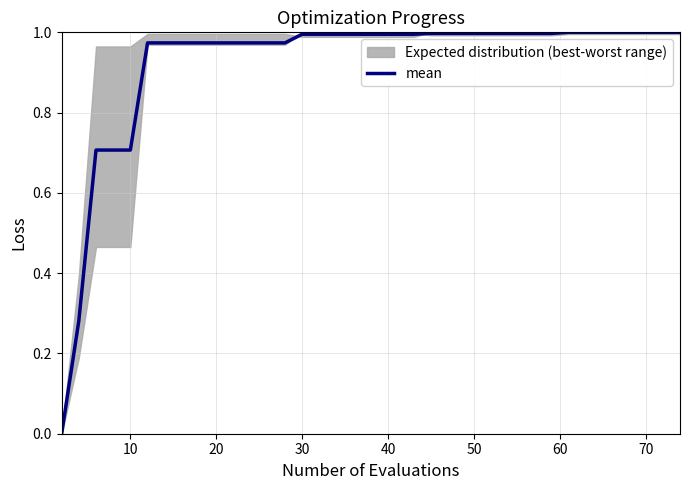

Reading left to right, list all the values displayed in this chart.

0.0	0.3	0.7	0.7	0.7	1.0	1.0	1.0	1.0	1.0	1.0	1.0	1.0	1.0	1.0	1.0	1.0	1.0	1.0	1.0	1.0	1.0	1.0	1.0	1.0	1.0	1.0	1.0	1.0	1.0	1.0	1.0	1.0	1.0	1.0	1.0	1.0	1.0	1.0	1.0